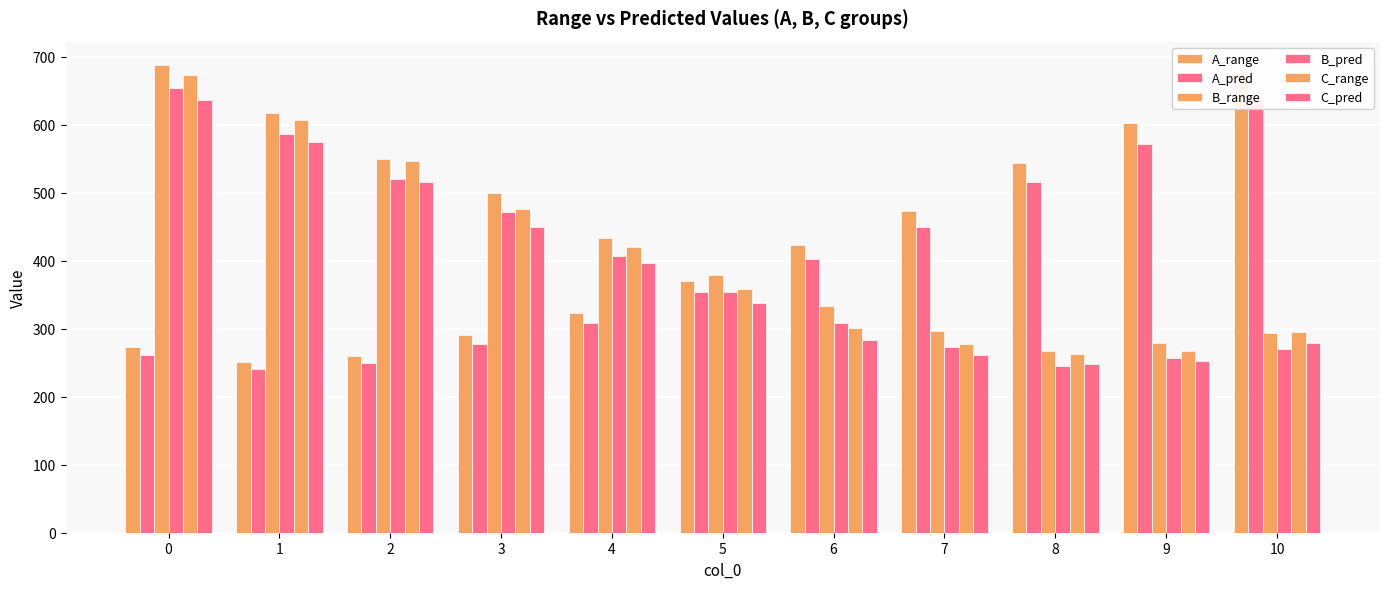

How many groups of bars are there?

11